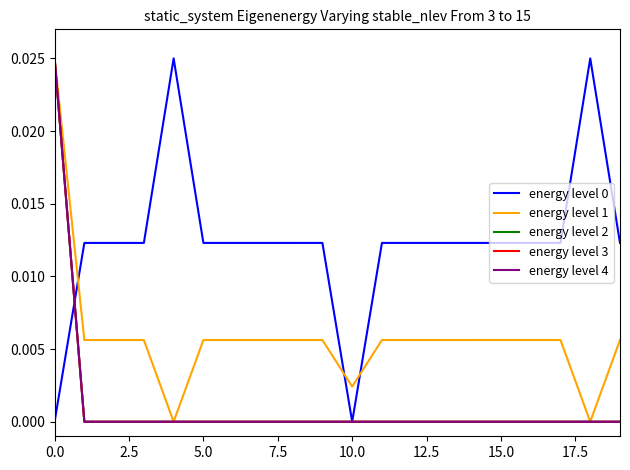

True or false: energy level 3 and energy level 2 cross at least once.

False